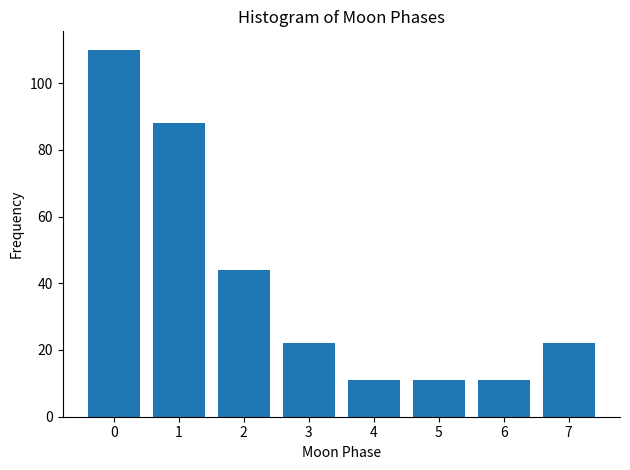

Reading left to right, what are all the values shown in this chart?

0=110	1=88	2=44	3=22	4=11	5=11	6=11	7=22